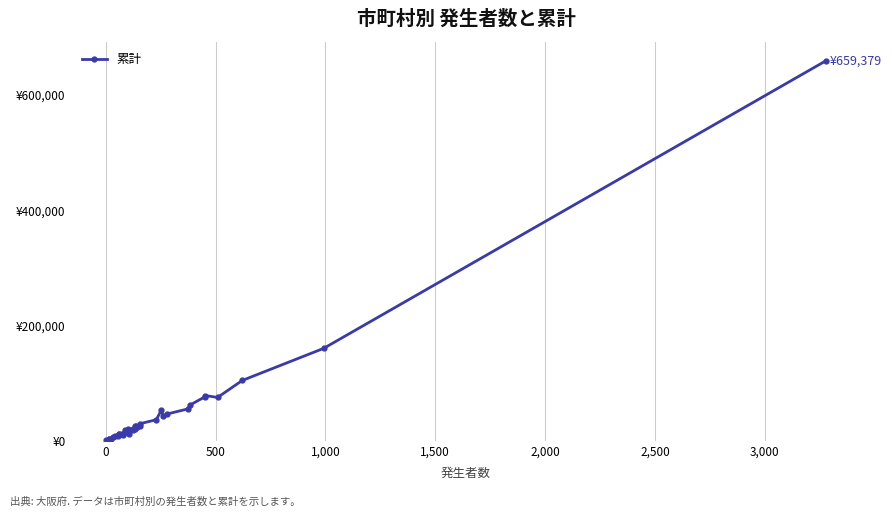

What position from the left is 1,500?

5